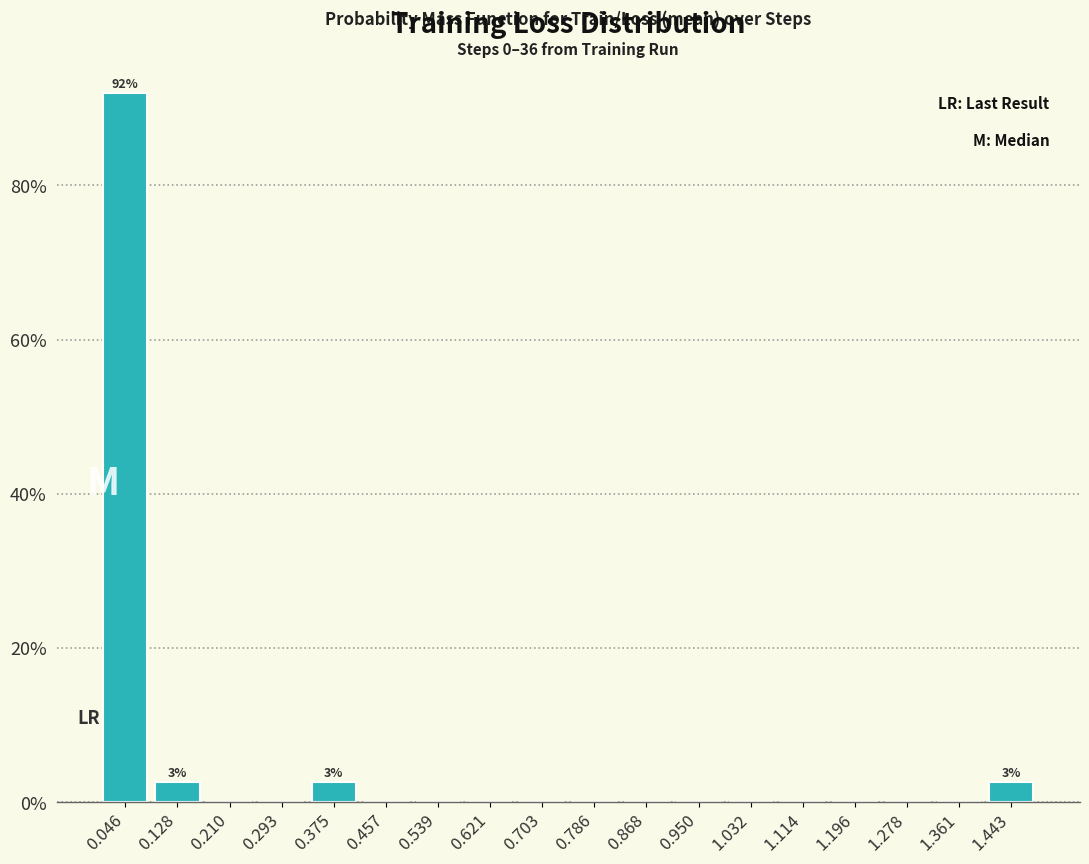

Over which range of the x-axis is the bar tallest?

0.00 to 0.09